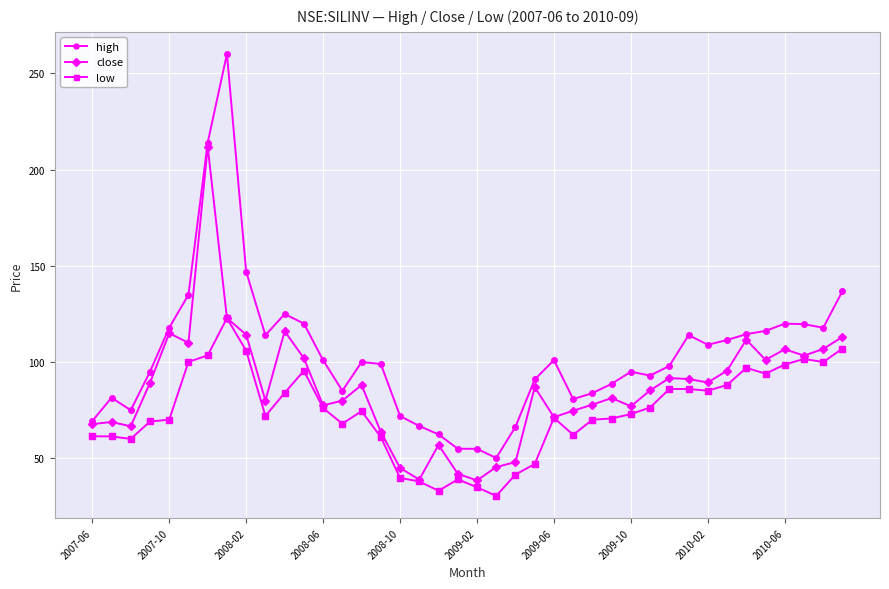

Which series has the largest total across all categories?

high